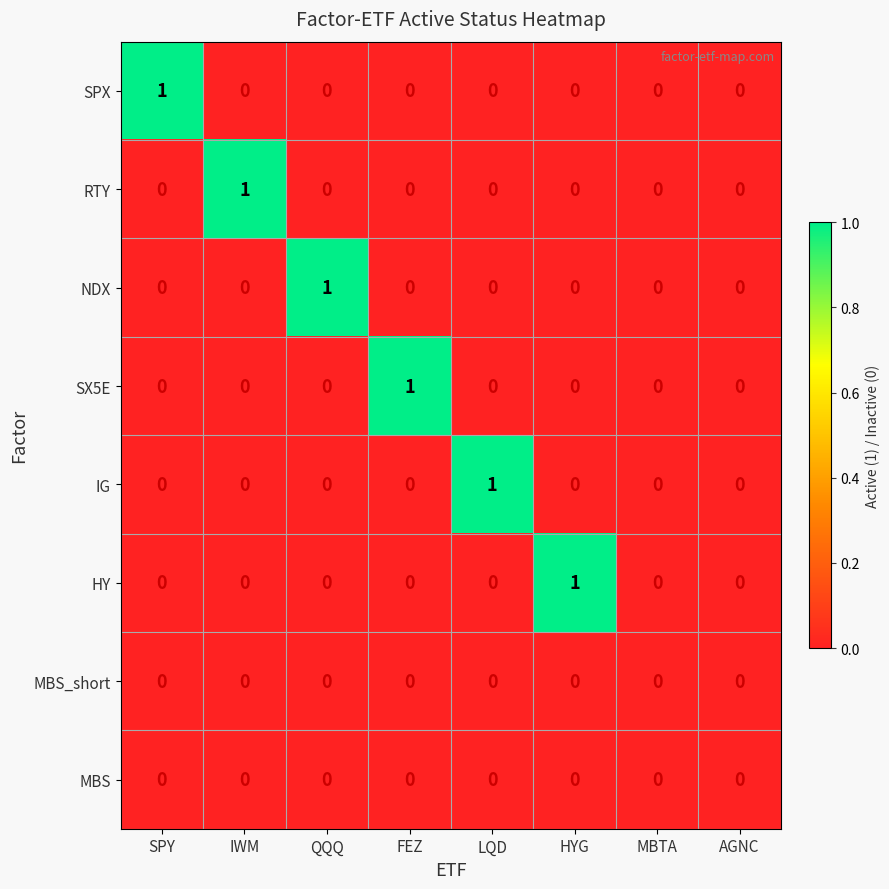

Is the value of MBS at SPY greater than the value of SPX at SPY?

No